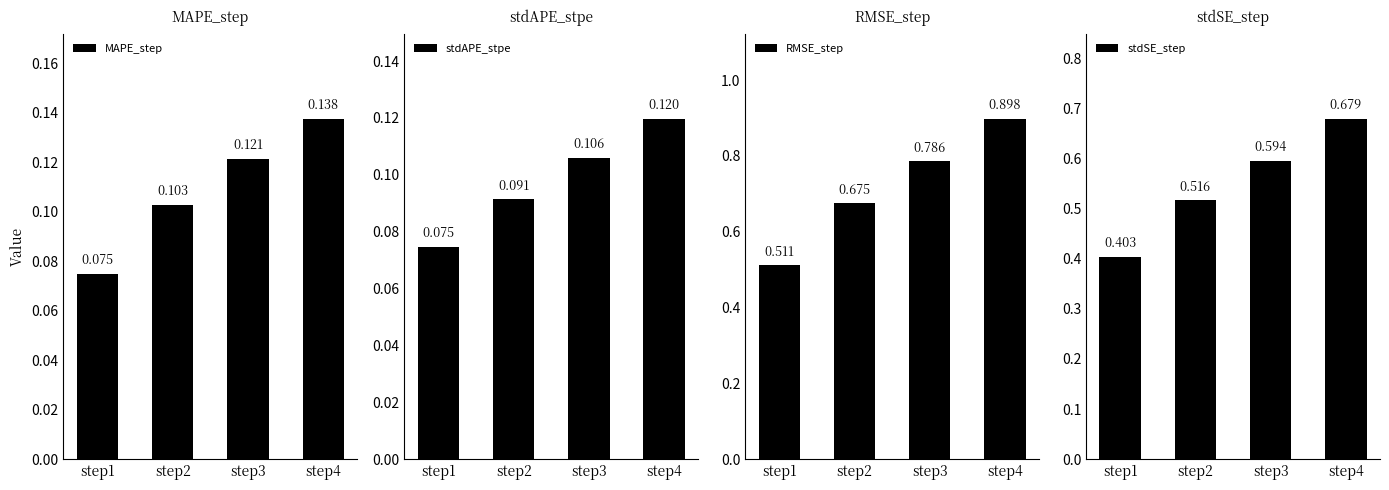

The value of RMSE_step at step1 is 0.7. True or false?

False